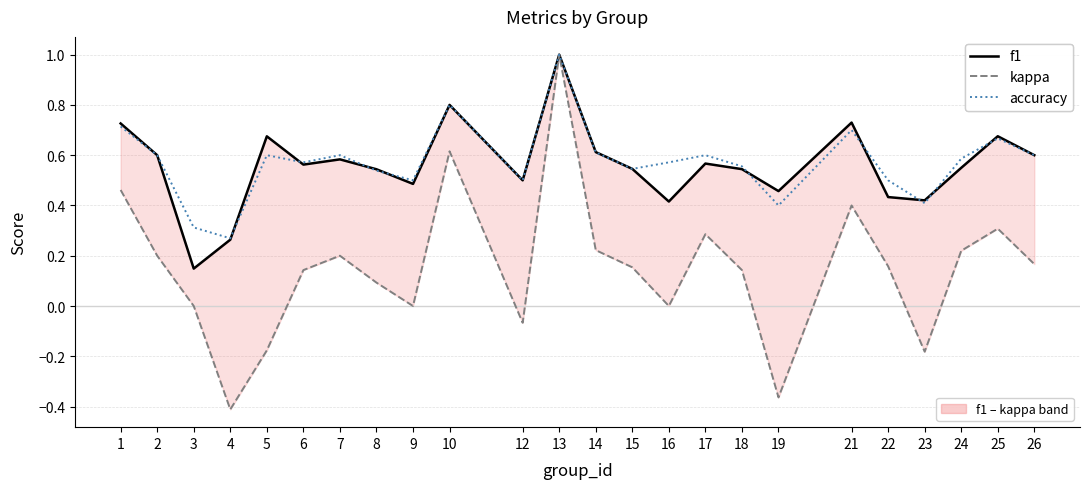

Which series has the widest spread of values?

kappa